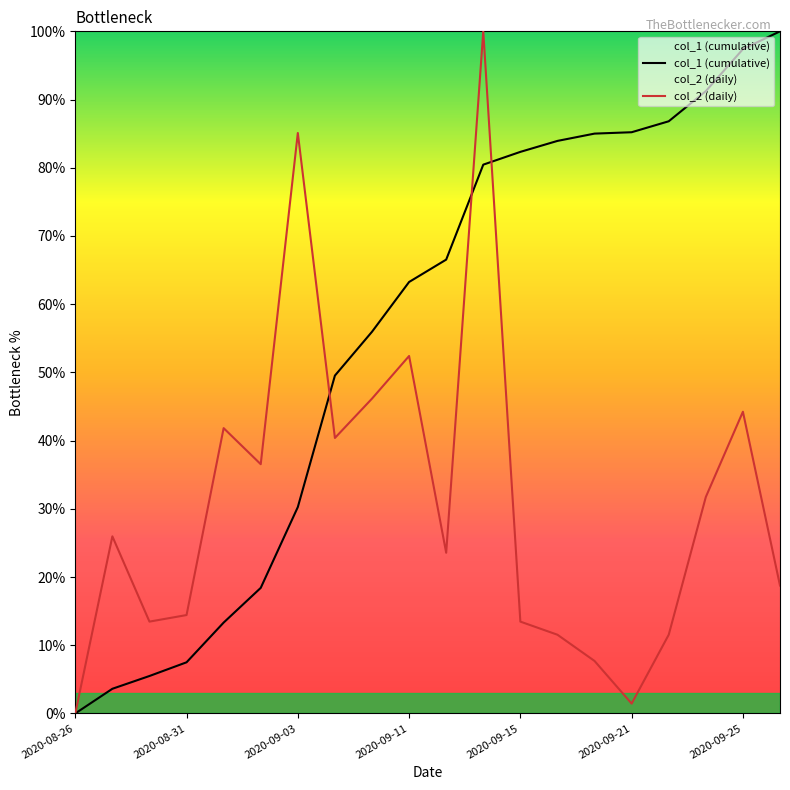

What is the difference between the maximum and minimum values in the col_1 (cumulative) series?

100.0